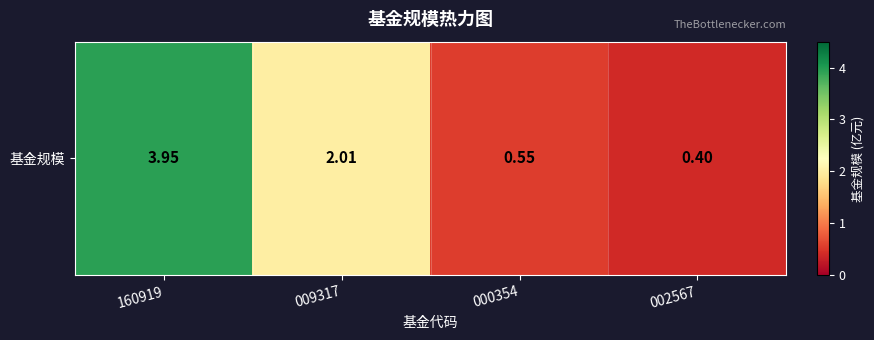

Reading right to left, extract all data points from this chart.

0.4	0.6	2.0	4.0